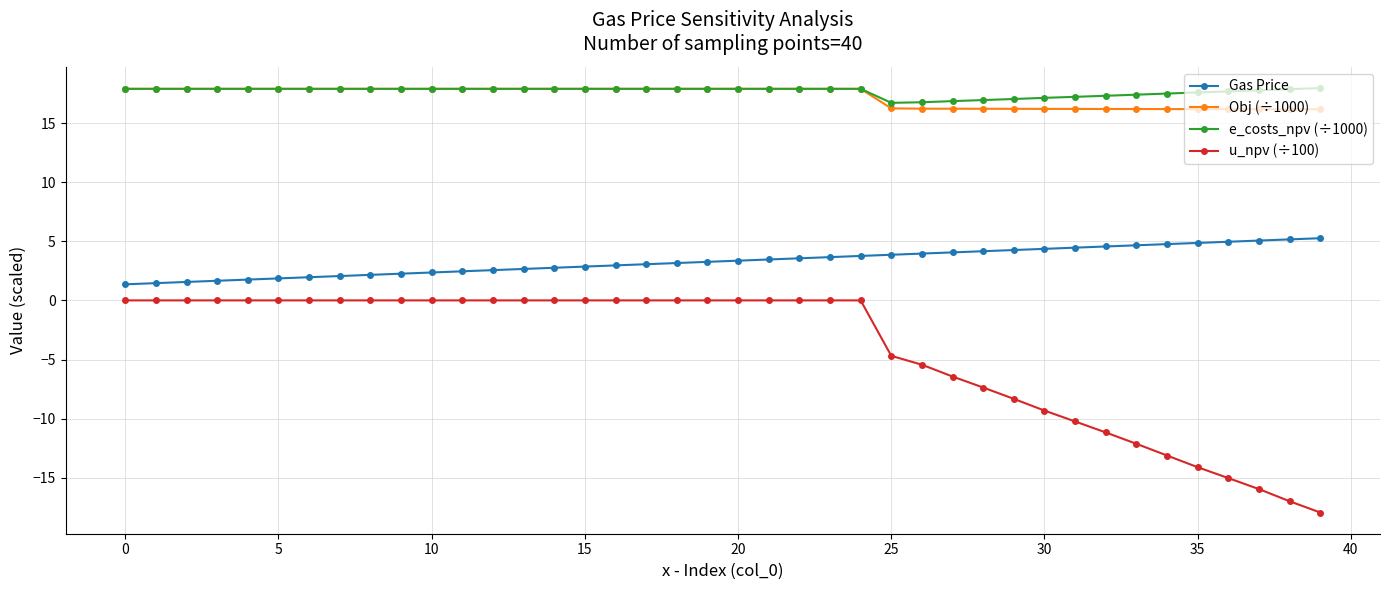

What is the value of the e_costs_npv (÷1000) point at the 16th from the left?

17.9